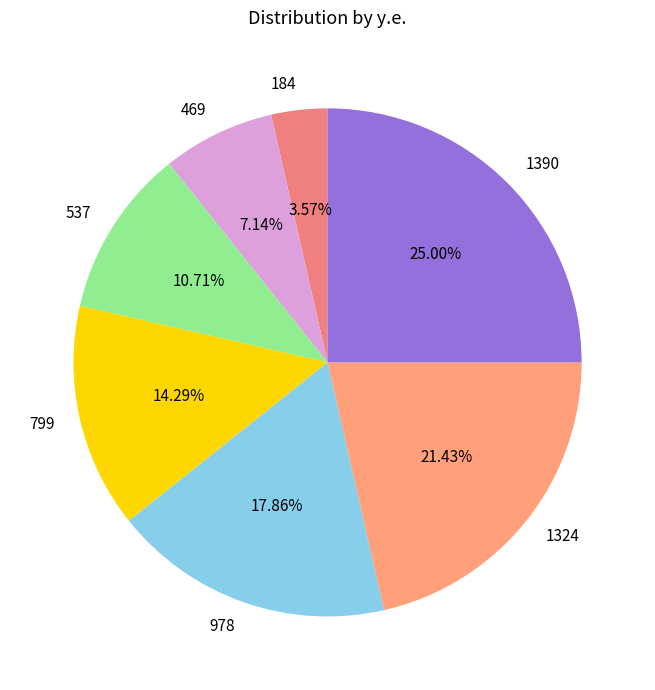

Is it true that 1390 is 32% of the pie?

False